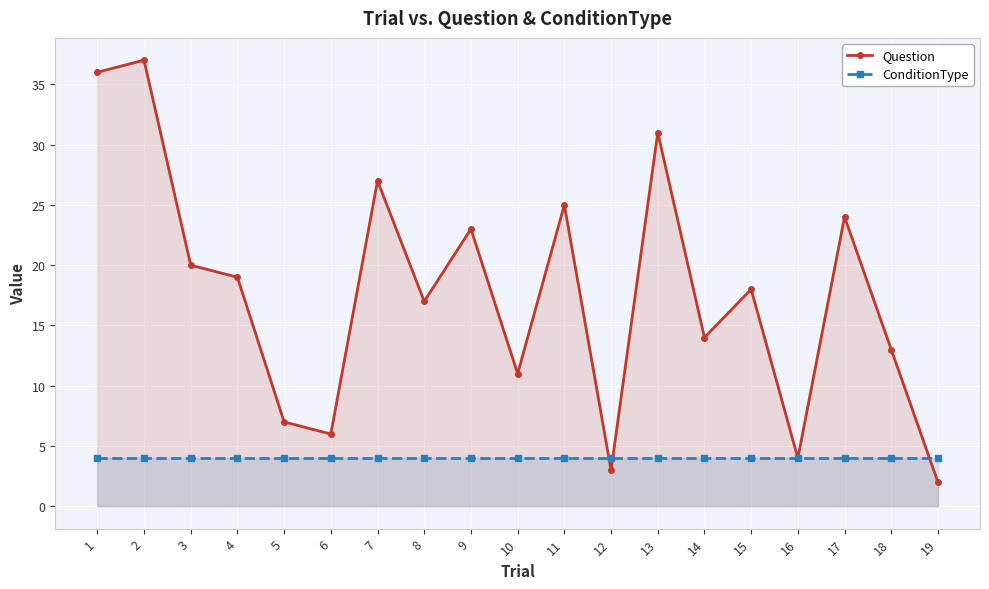

After their last crossing, which series has the higher values: Question or ConditionType?

ConditionType